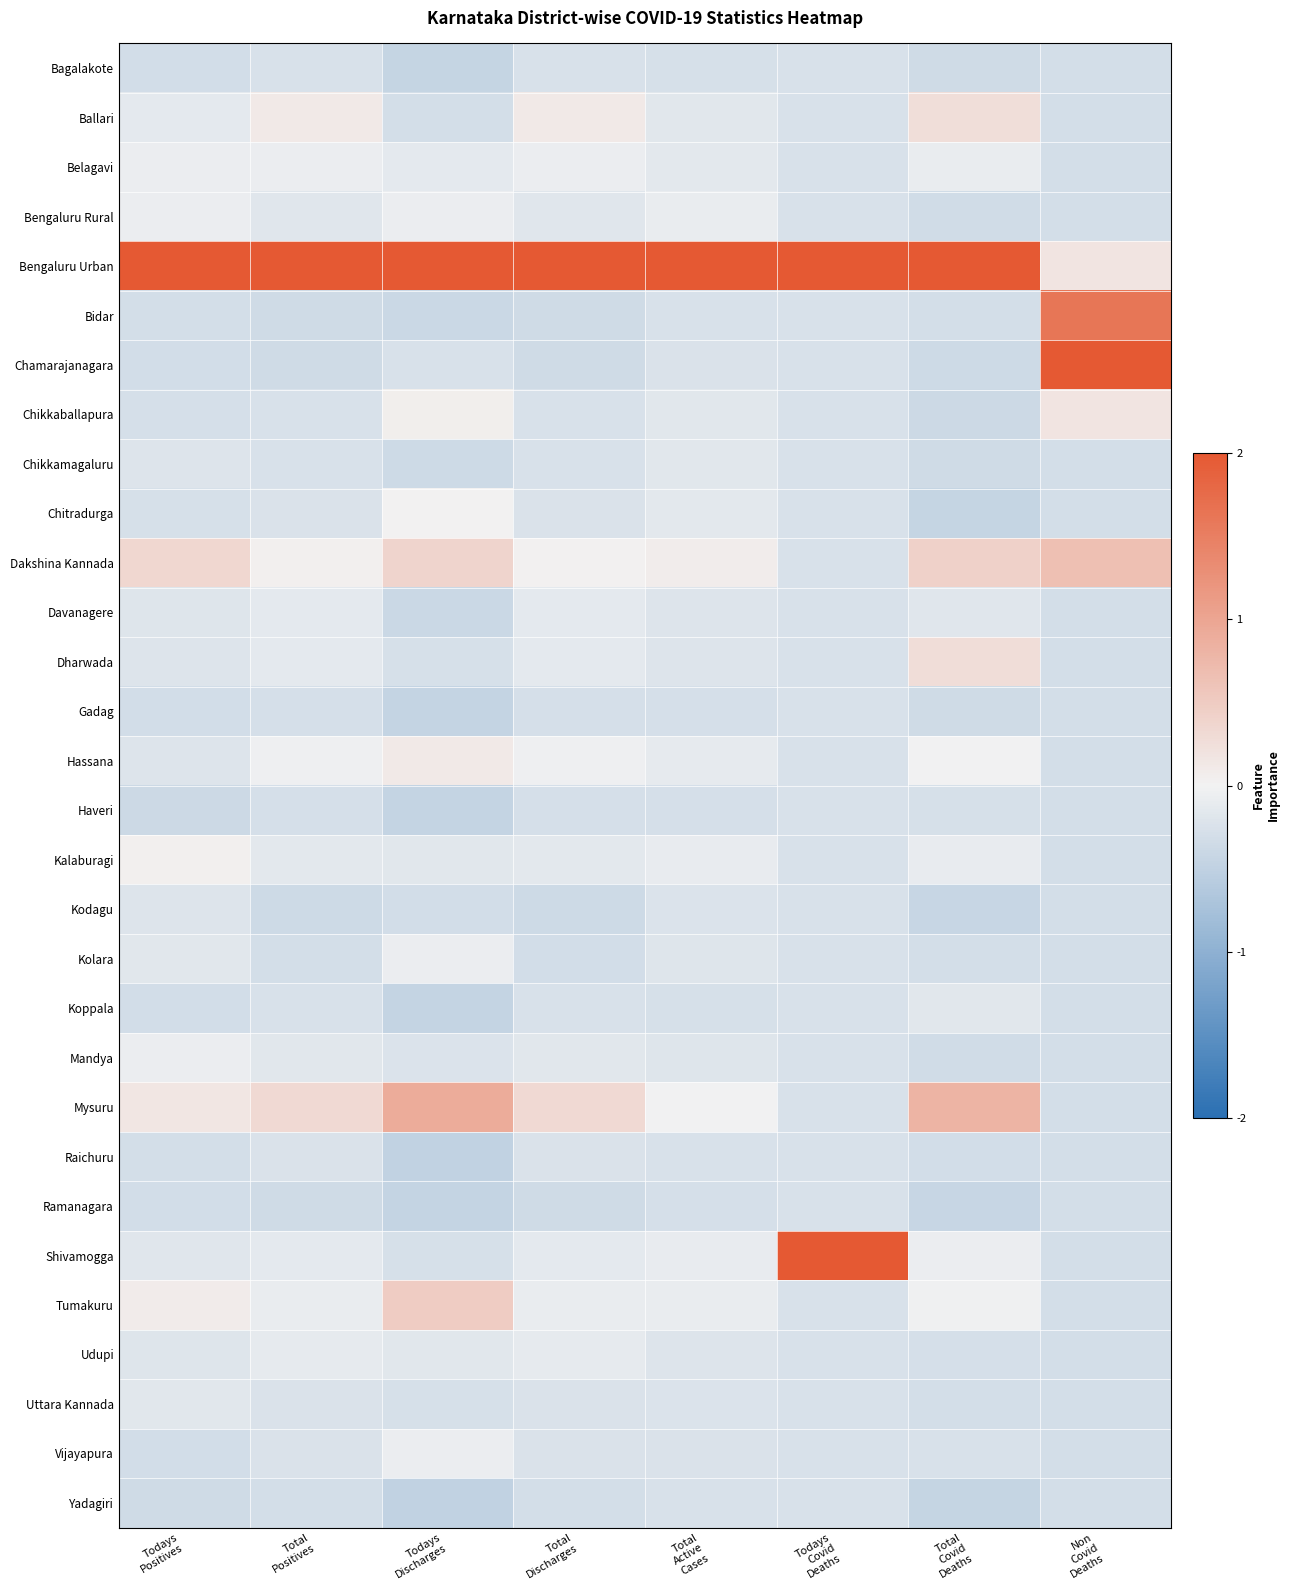

What is the spread (max minus min) of values at Todays
Discharges?

2.5